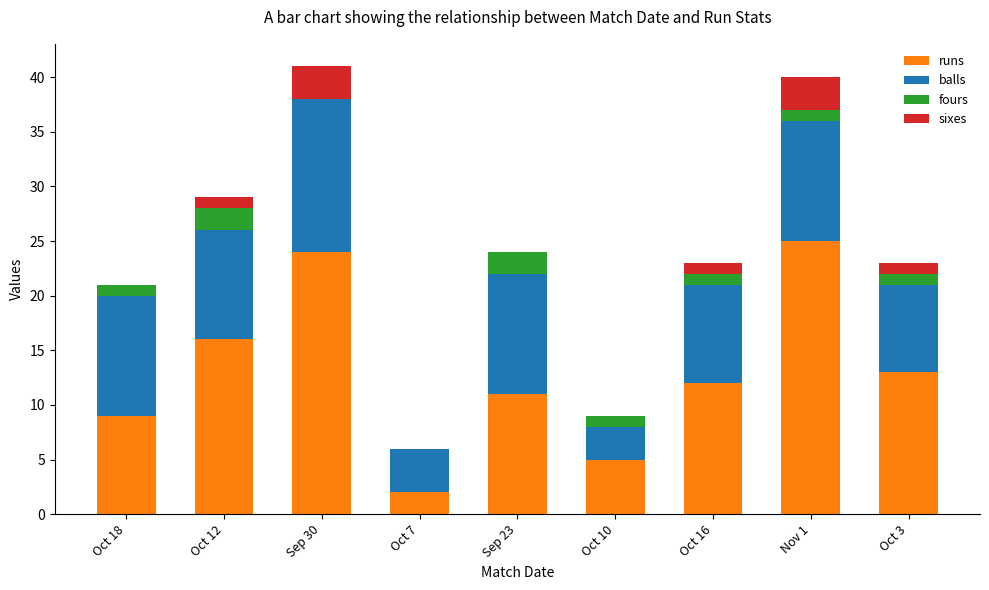

Are the bars grouped side by side (vs. stacked)?

No